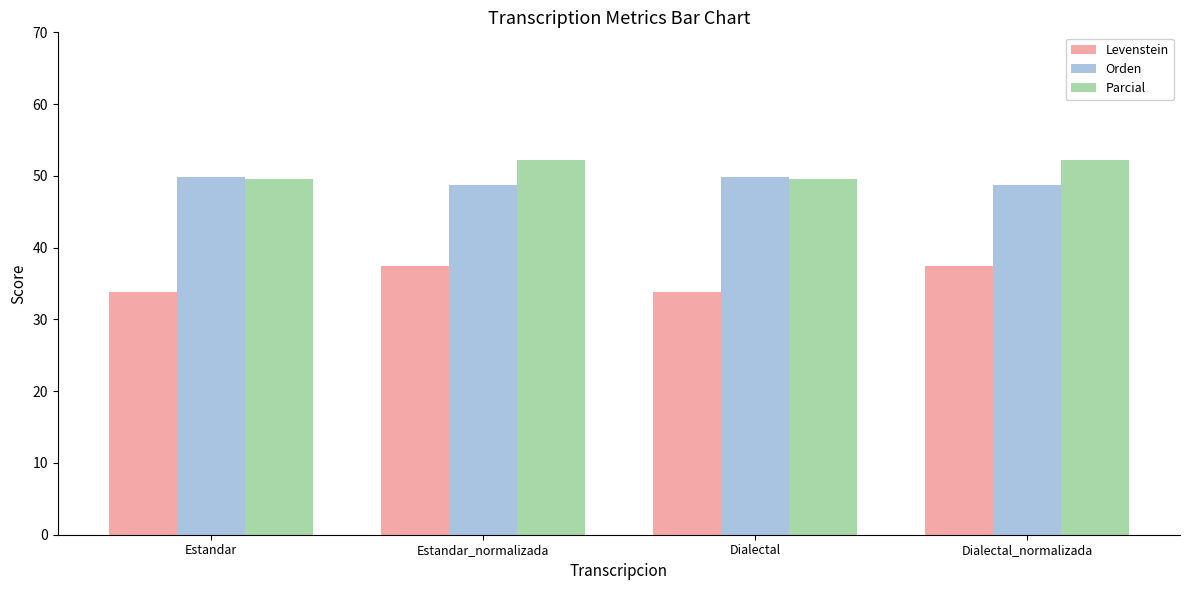

Is the value of Orden at Estandar_normalizada greater than the value of Levenstein at Estandar?

Yes